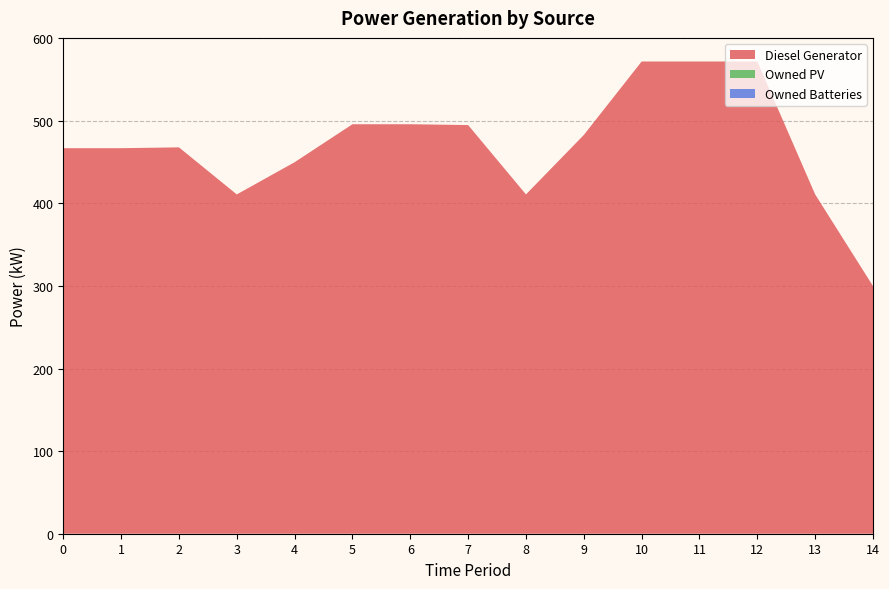

Reading left to right, list all the values displayed in this chart.

Diesel Generator: 0=467	1=467	2=468	3=411	4=450	5=496	6=496	7=495	8=411	9=483	10=572	11=572	12=572	13=411	14=300
Owned PV: 0=0	1=0	2=0	3=0	4=0	5=0	6=0	7=0	8=0	9=0	10=0	11=0	12=0	13=0	14=0
Owned Batteries: 0=0	1=0	2=0	3=0	4=0	5=0	6=0	7=0	8=0	9=0	10=0	11=0	12=0	13=0	14=0